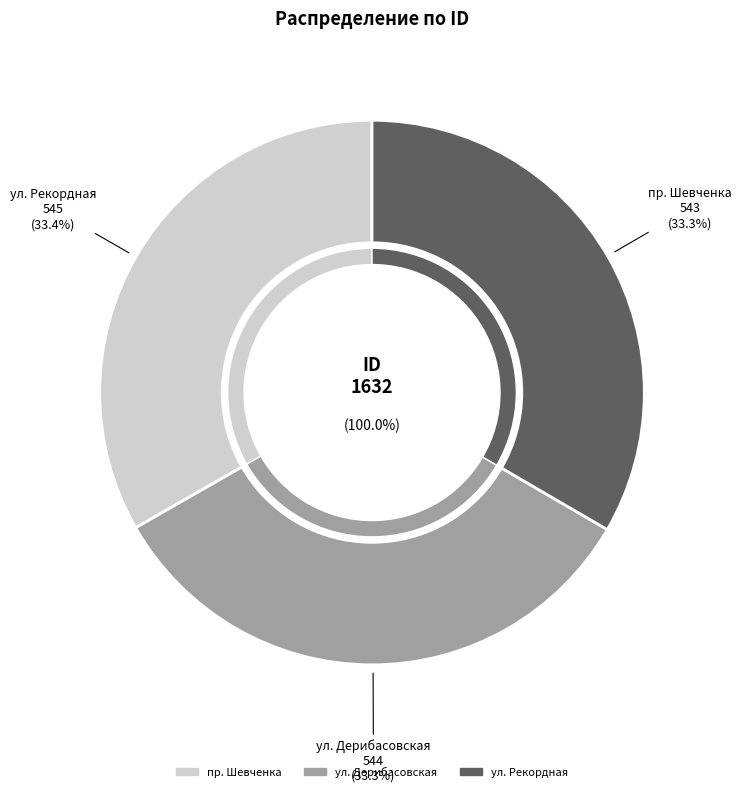

What is the largest slice in the pie chart?

ул. Рекордная